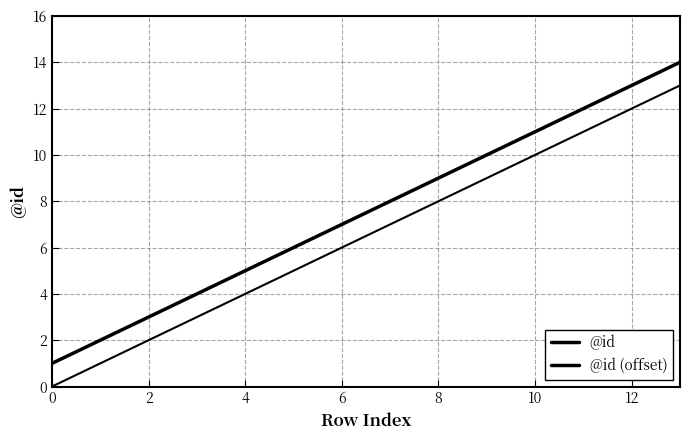

How many lines are shown in the chart?

2